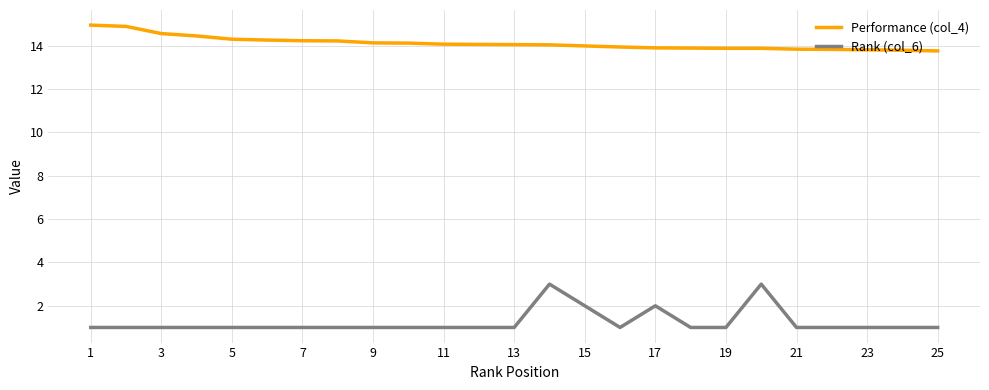

What is the difference between the maximum and minimum values in the Performance (col_4) series?

1.2